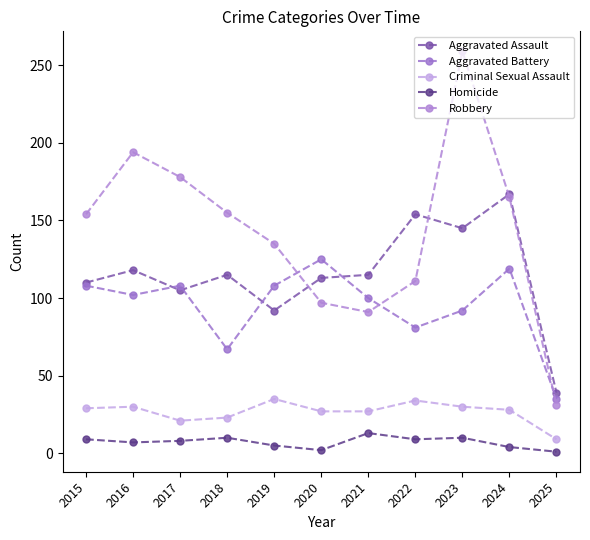

True or false: Aggravated Battery has a value of 50 at 2021.

False